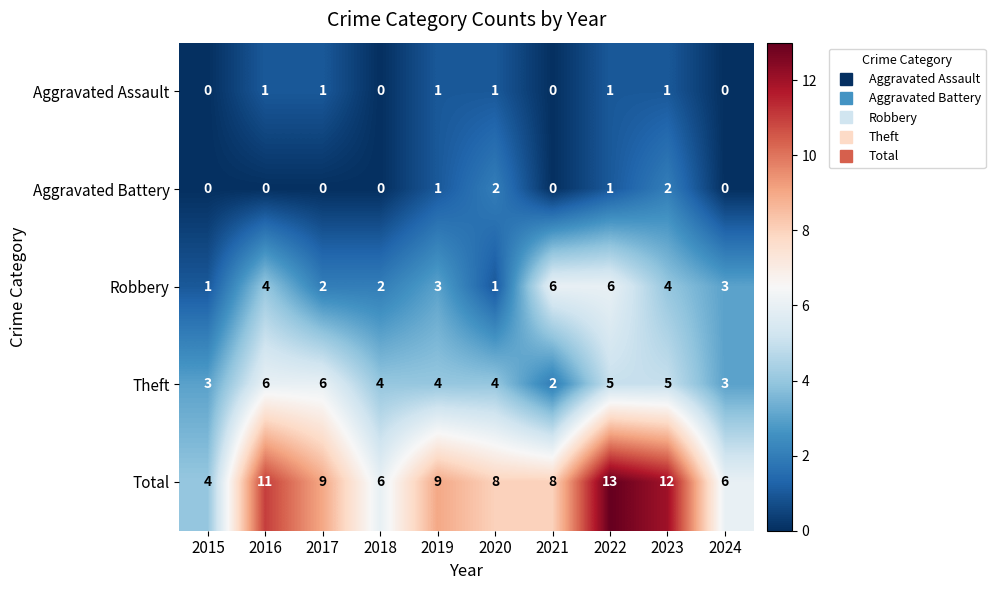

What is the difference between the maximum and minimum values in the Total series?

9